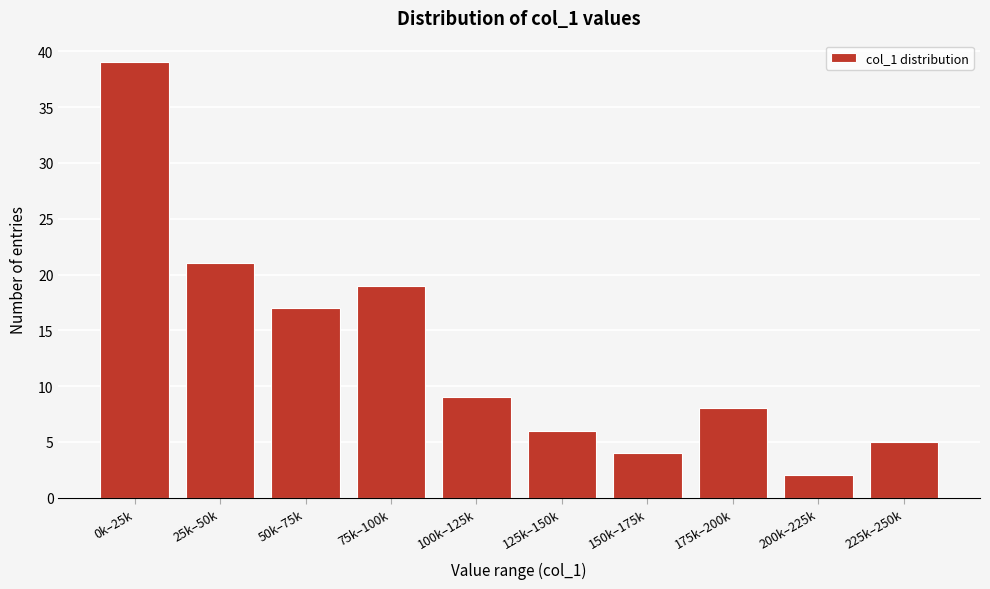

Reading left to right, what are all the values shown in this chart?

0k–25k=39	25k–50k=21	50k–75k=17	75k–100k=19	100k–125k=9	125k–150k=6	150k–175k=4	175k–200k=8	200k–225k=2	225k–250k=5